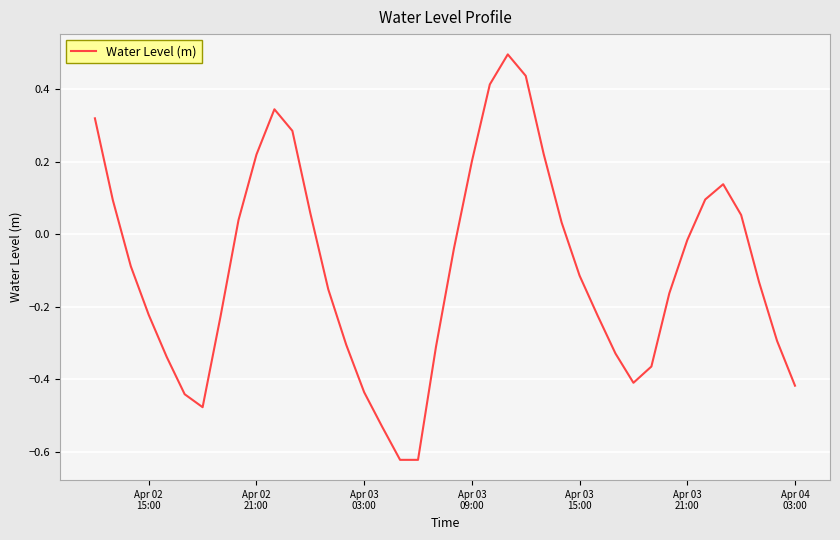

What is the difference between the maximum and minimum values?

1.1